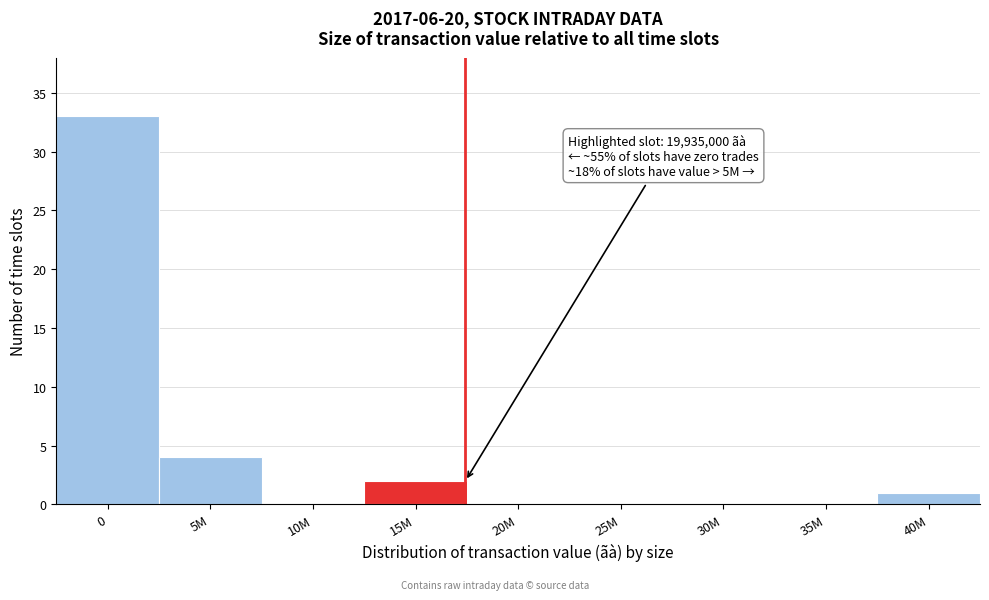

Reading left to right, extract all data points from this chart.

0=33	5M=4	10M=0	15M=2	20M=0	25M=0	30M=0	35M=0	40M=1